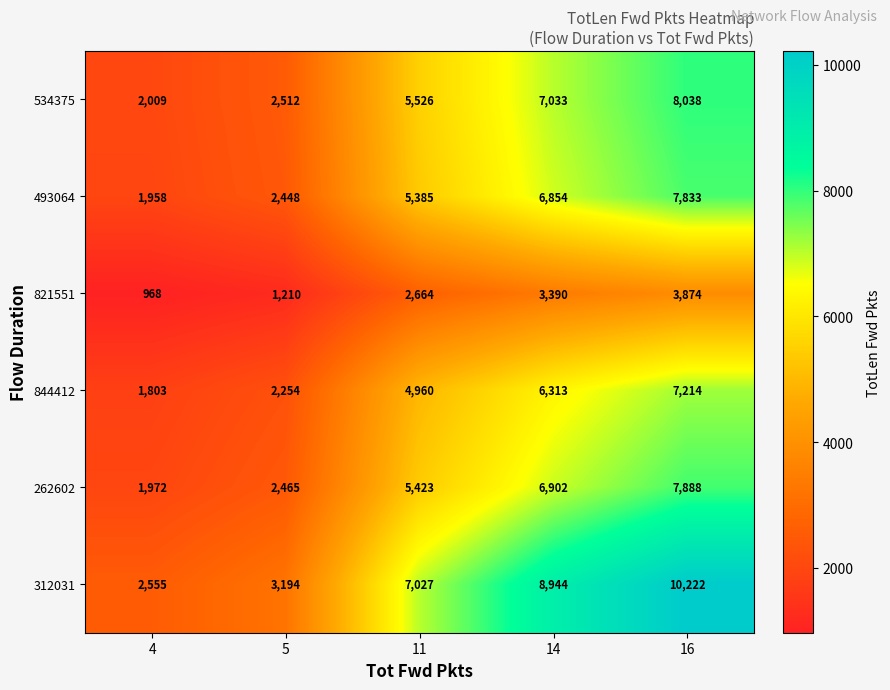

At how many categories does at least one series exceed 4720?

3